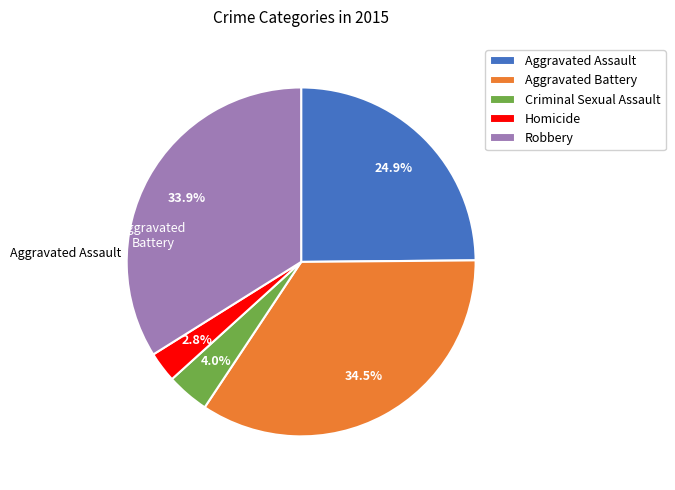

Which category has the smallest portion of the pie?

Homicide